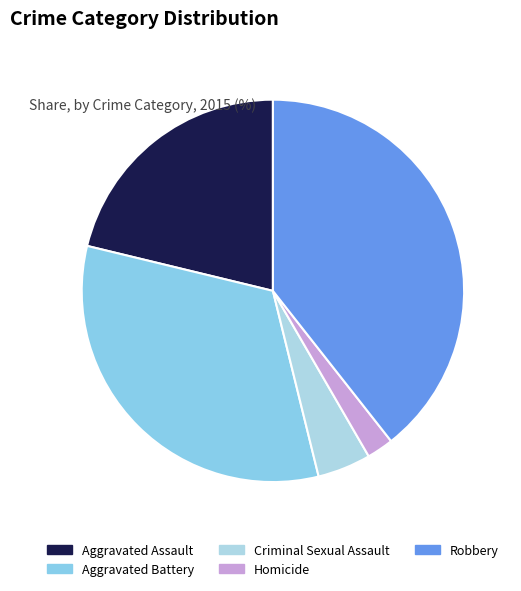

Is it true that Aggravated Battery is 26% of the pie?

False